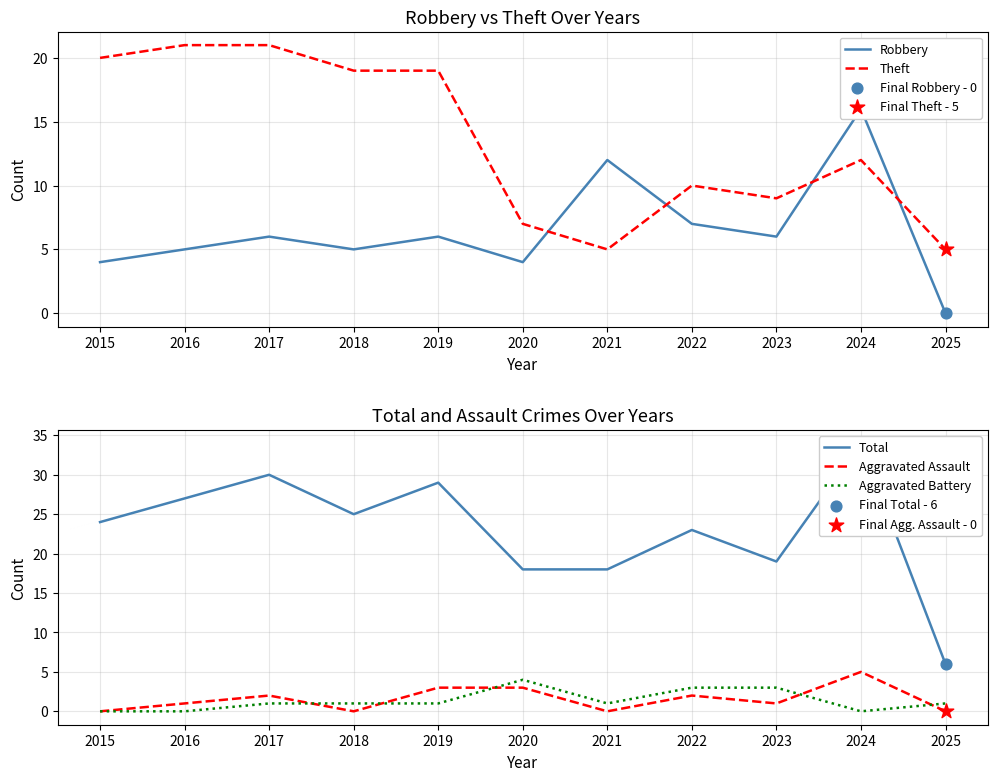

At how many categories does at least one series exceed 10?

10